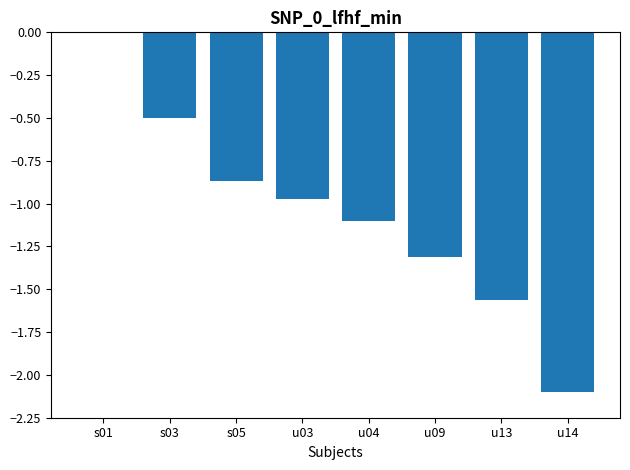

Where is the data nearest to the value -1?

u03